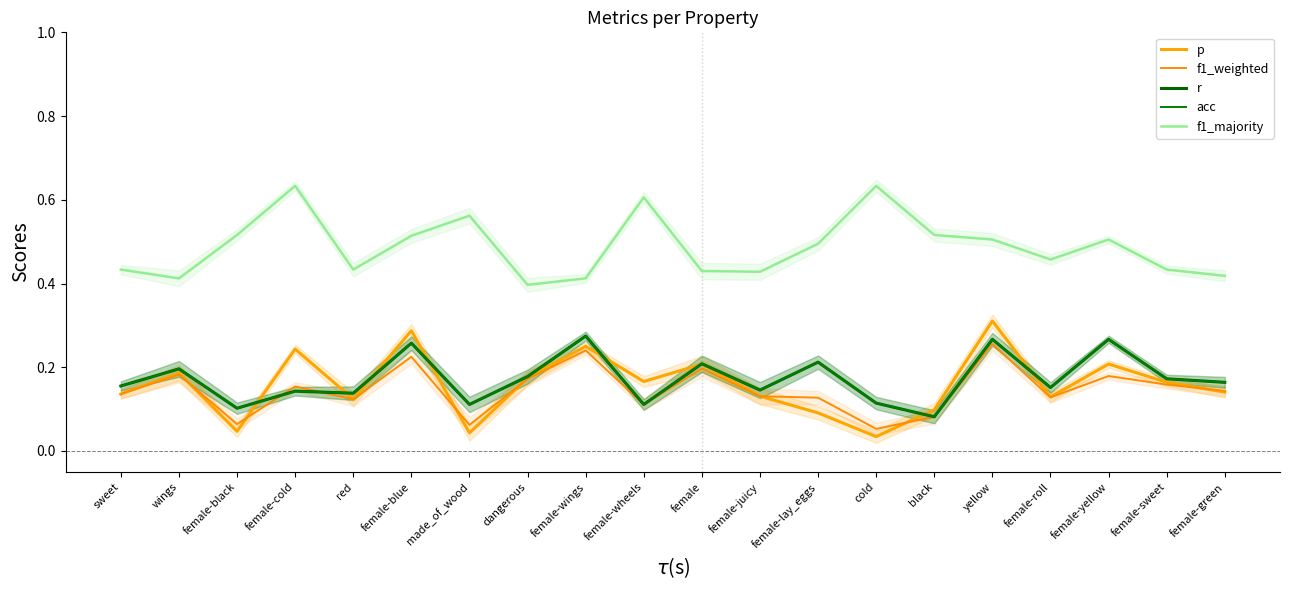

What is the difference between the maximum and minimum values in the r series?

0.2